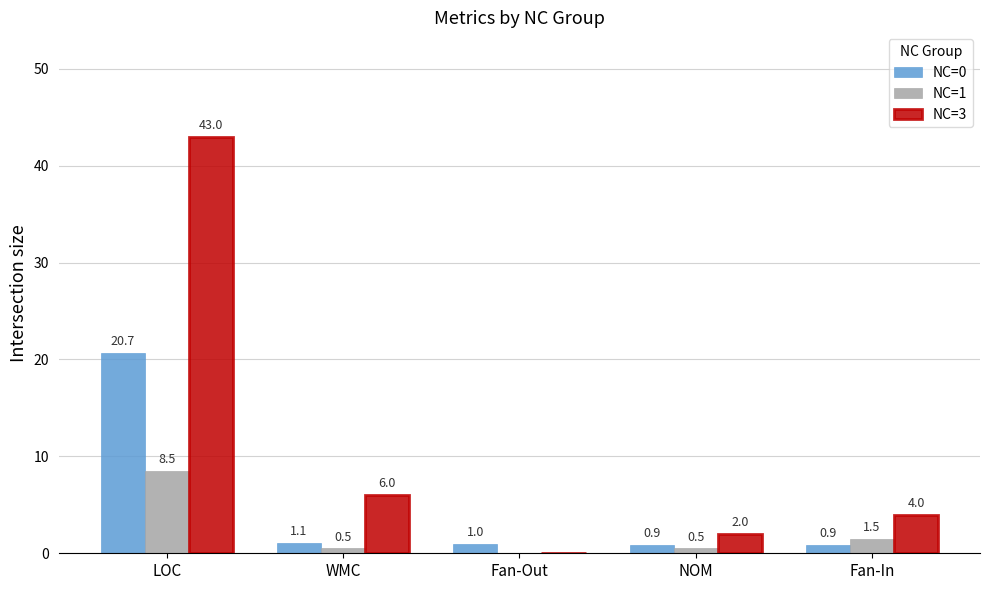

What is the sum of the NC=1 values at NOM and LOC?

9.0